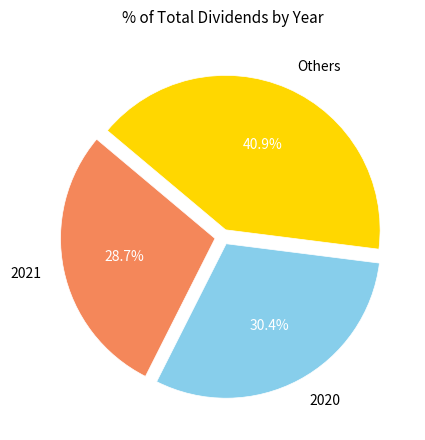

Which slice is the largest?

Others